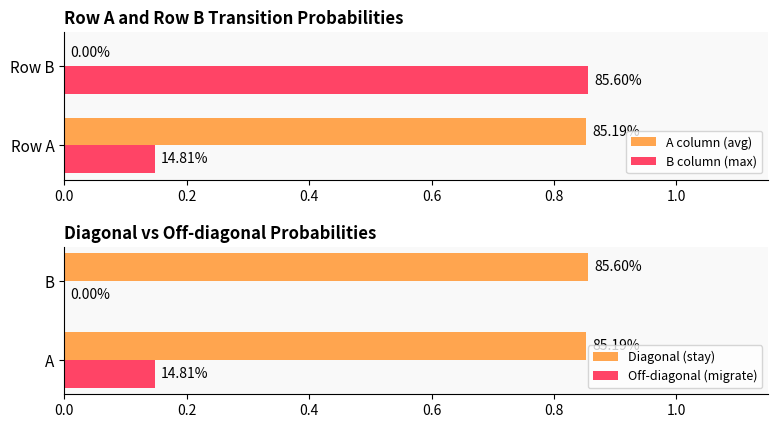

True or false: A column (avg) has a value of 0.5 at Row B.

False